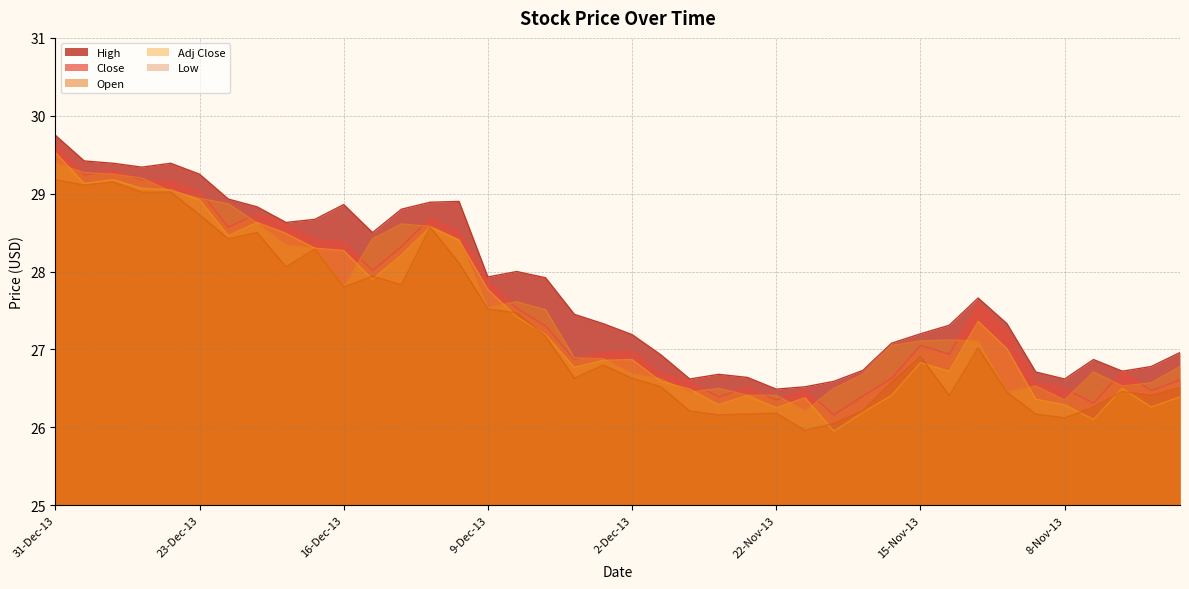

The Open series shows 27.6 at 6-Dec-13. True or false?

True